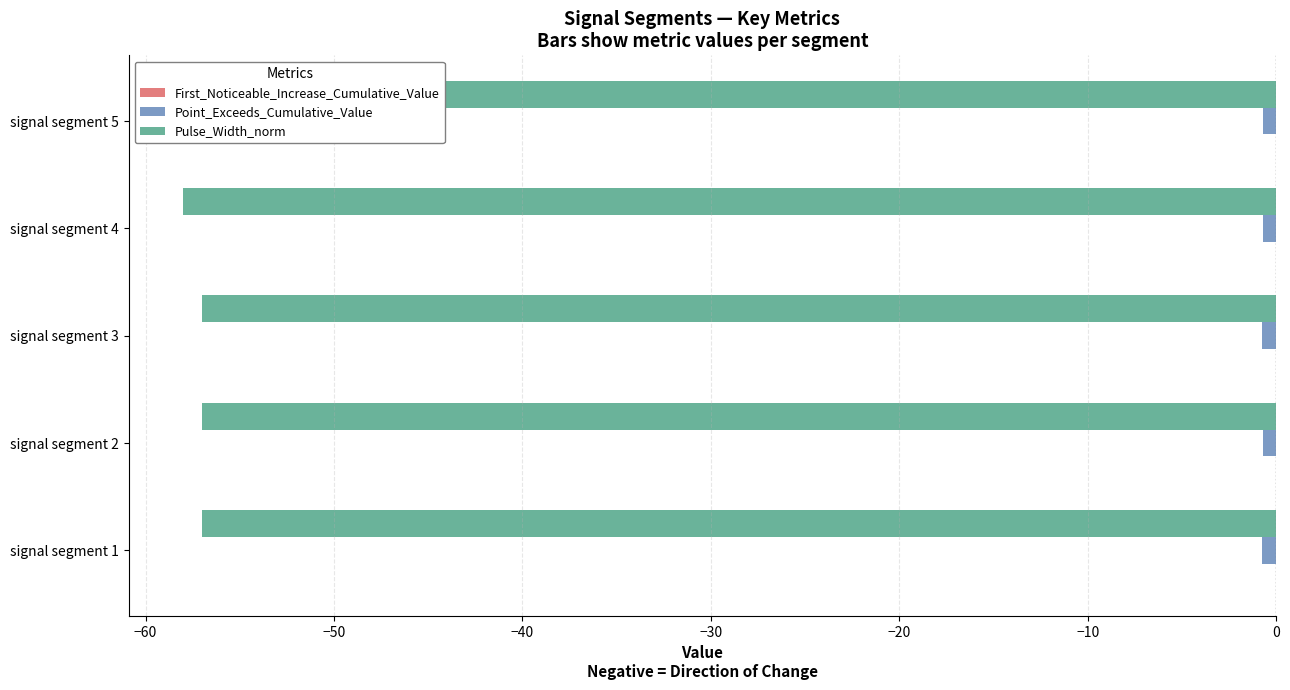

List the series in order of their peak value, highest first.

First_Noticeable_Increase_Cumulative_Value, Point_Exceeds_Cumulative_Value, Pulse_Width_norm